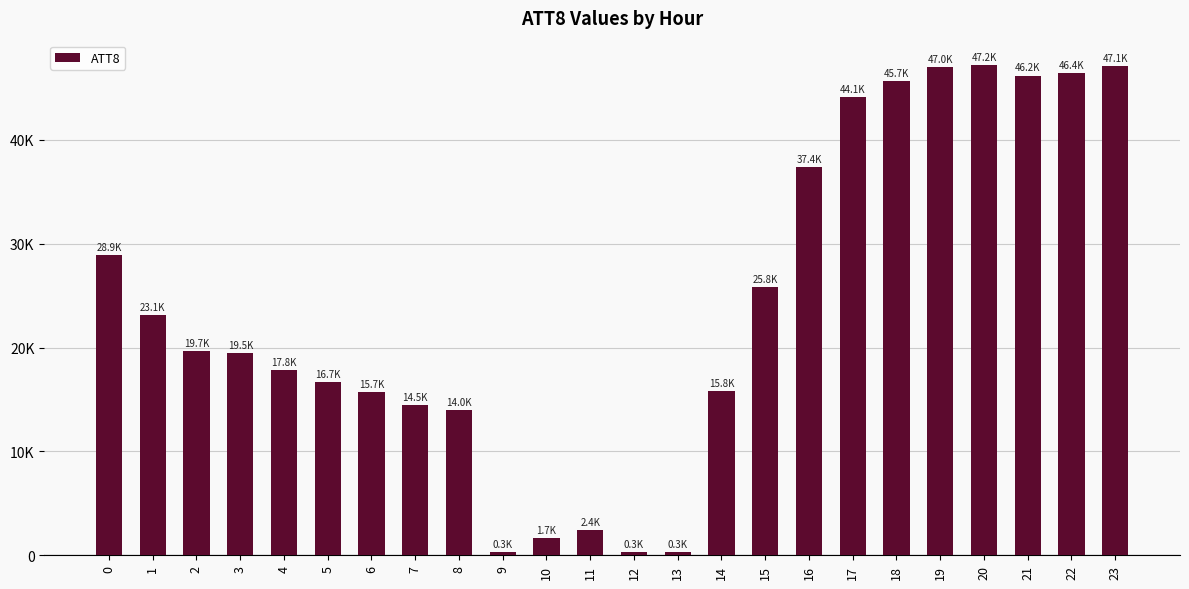

What is the sum of all values?

577600